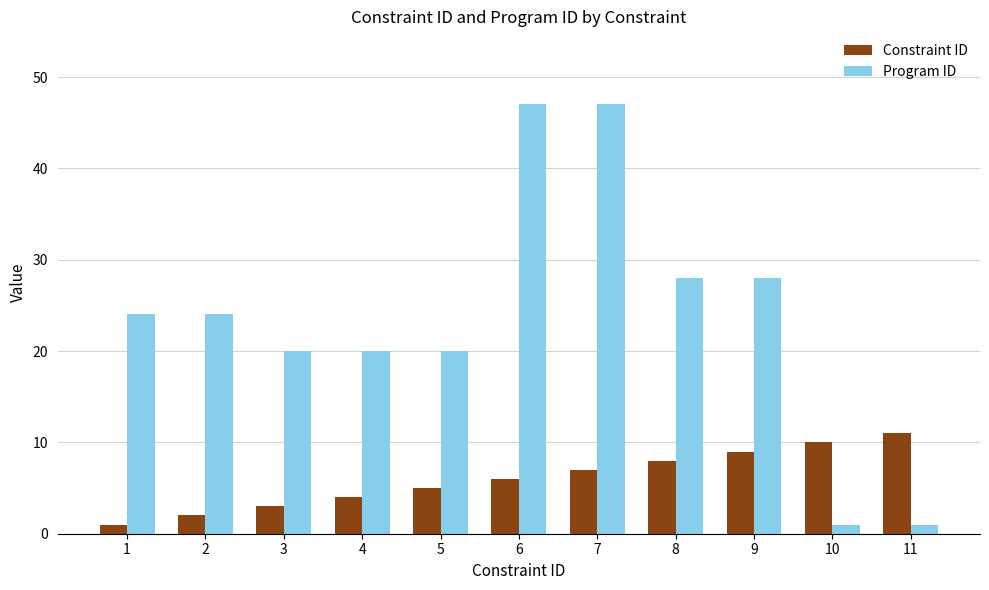

What is the value of the Program ID bar at the 4th from the left?

20